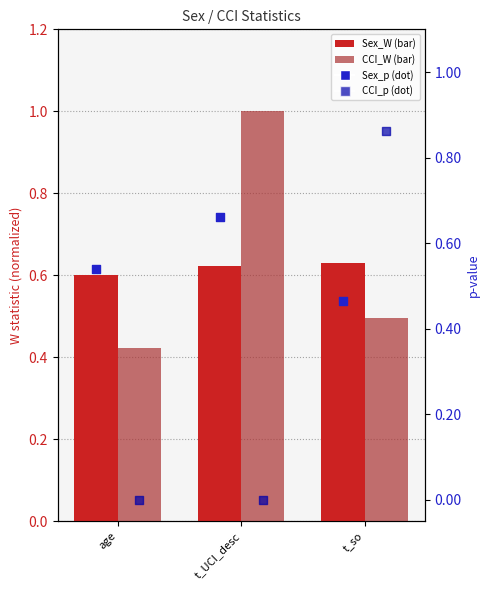

What is the total value across all series at age?

1.6